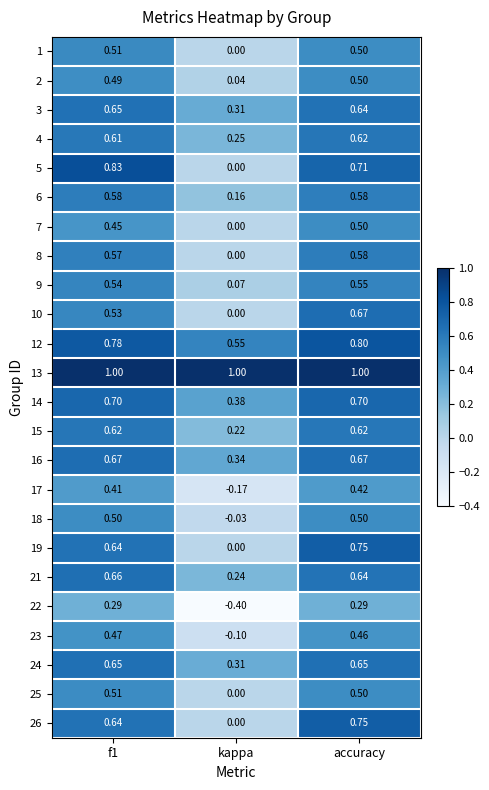

Which series has the widest spread of values?

5